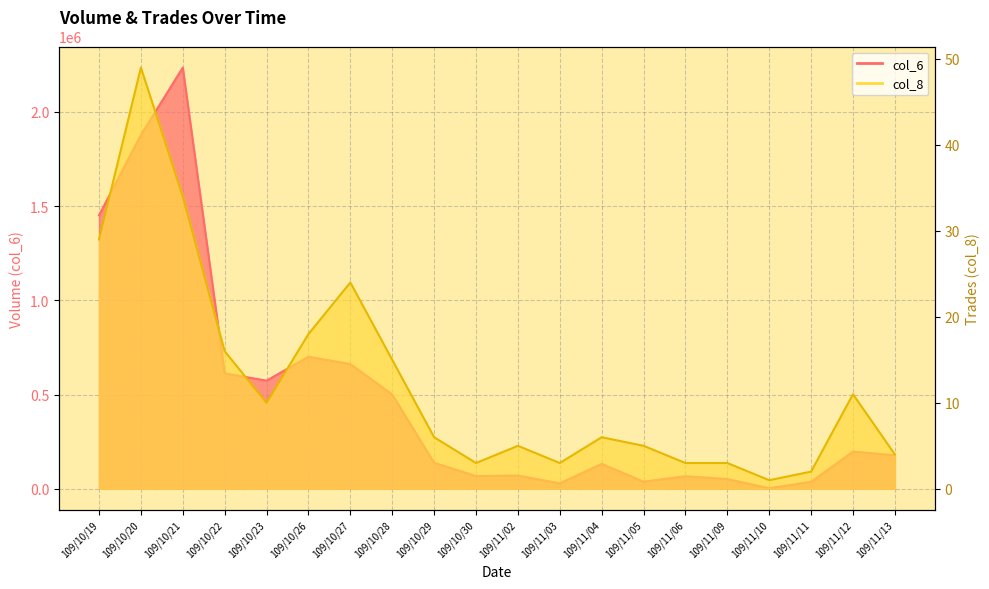

Reading left to right, what are all the values shown in this chart?

col_6: 1451080	1877450	2235170	612510	573970	700680	661790	500430	137900	67720	70400	28750	132470	37800	66850	51850	2790	37100	197160	178060
col_8: 29	49	34	16	10	18	24	15	6	3	5	3	6	5	3	3	1	2	11	4